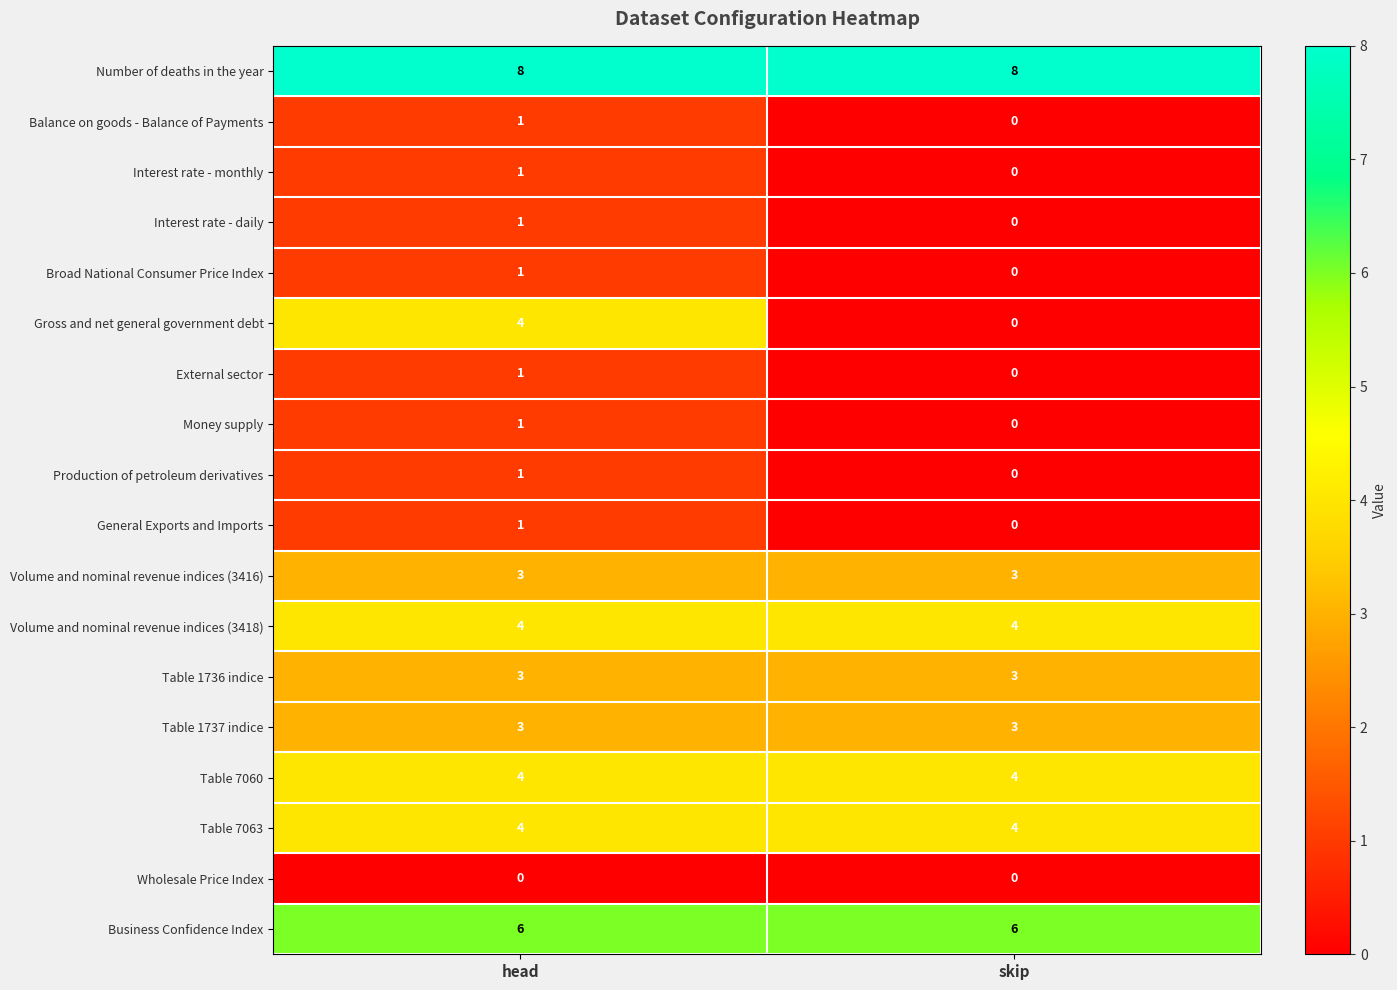

At which category is the sum across all series the highest?

head